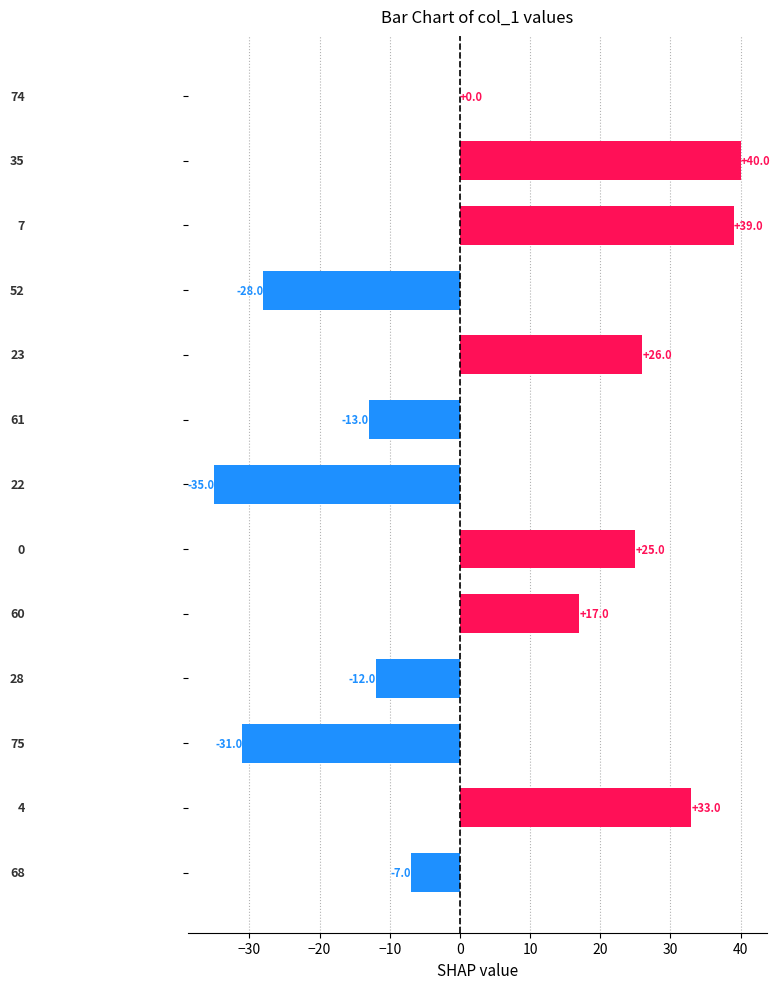

What is the sum of all values?

54